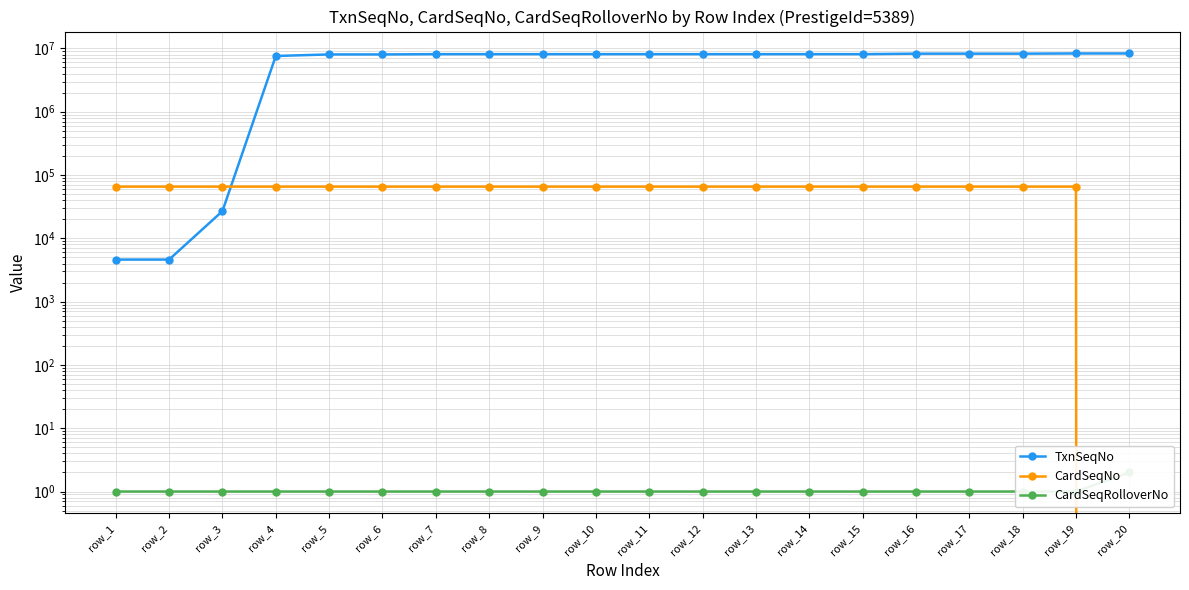

Reading left to right, list all the values displayed in this chart.

TxnSeqNo: 4616	4617	26881	7592414	8031943	8031944	8114805	8114806	8114807	8114808	8114809	8114810	8114811	8114812	8114813	8263209	8263210	8263211	8323666	8323667
CardSeqNo: 65511	65516	65517	65520	65521	65522	65524	65523	65525	65526	65527	65528	65529	65530	65532	65531	65533	65534	65535	0
CardSeqRolloverNo: 1	1	1	1	1	1	1	1	1	1	1	1	1	1	1	1	1	1	1	2